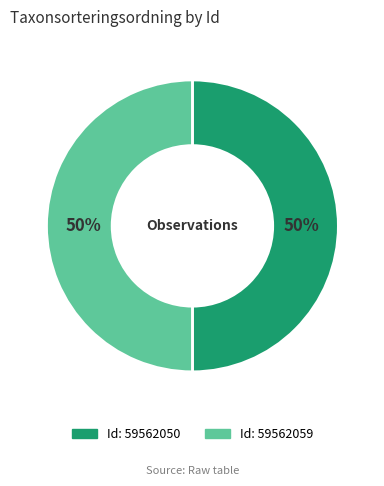

To the nearest percent, what is the average slice percentage?

50%